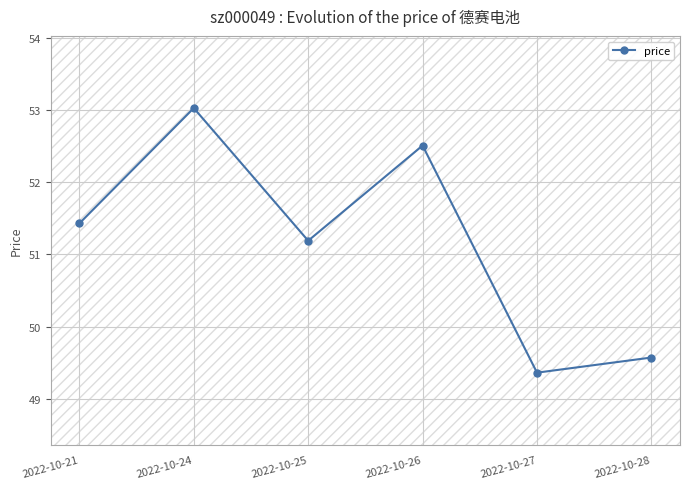

Which has a higher value, 2022-10-24 or 2022-10-25?

2022-10-24